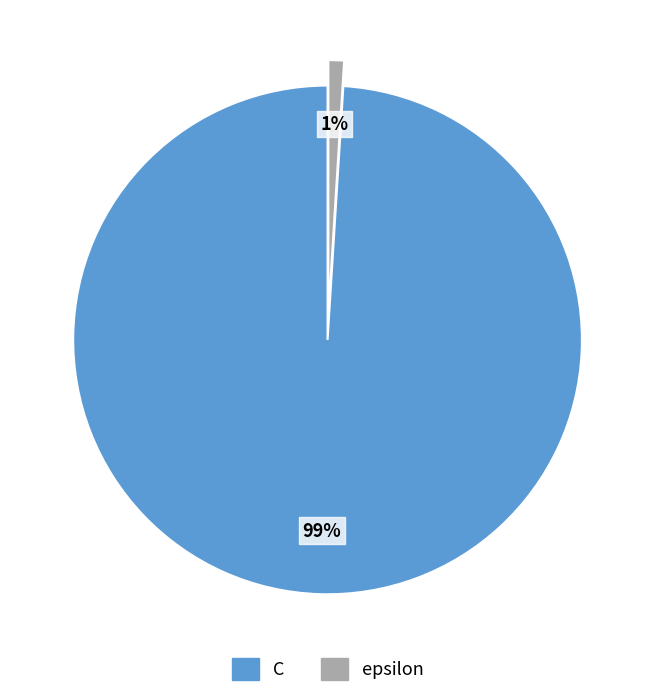

Between C and epsilon, which is larger?

C